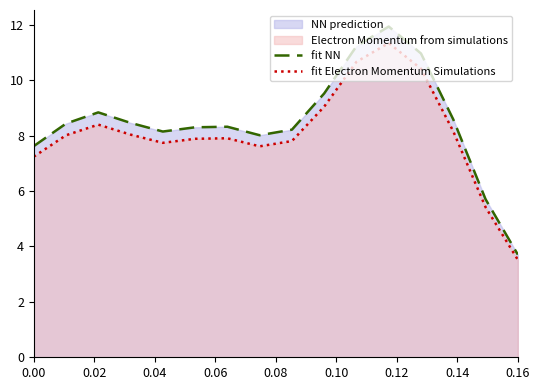

What is the greatest value displayed?

11.9